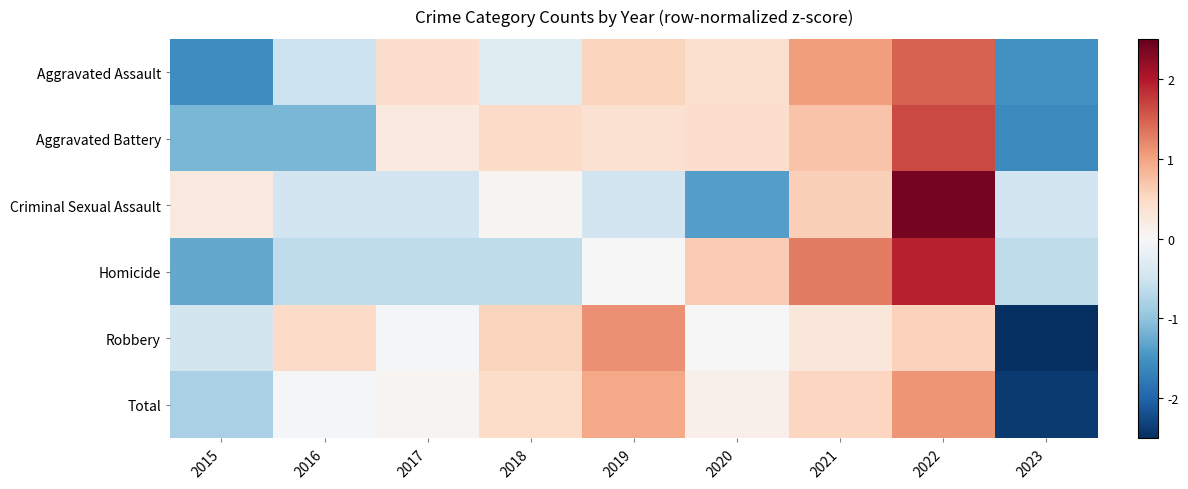

What is the difference between the highest and lowest values at 2021?

1.0